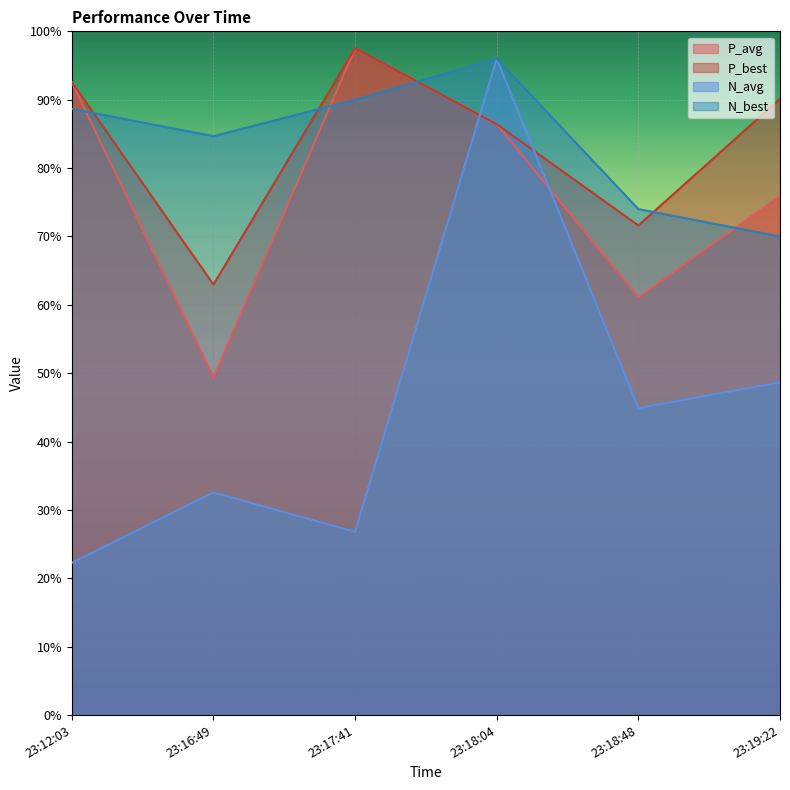

At which label is P_avg closest to 73?

23:19:22